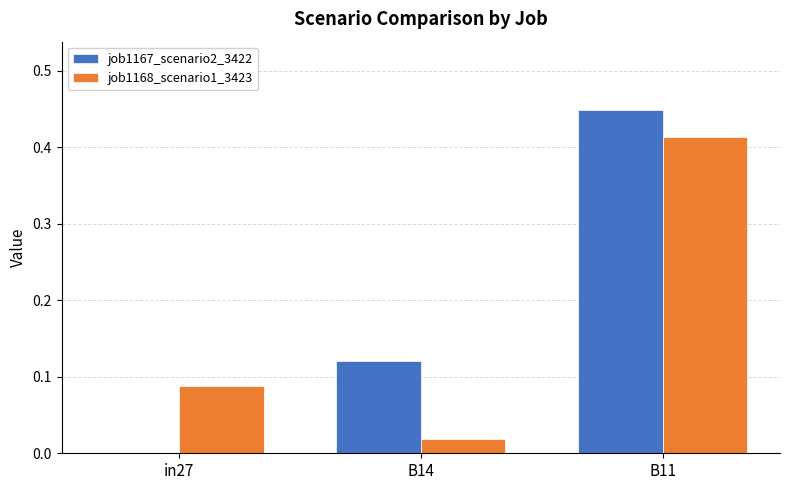

Which series has the largest total across all categories?

job1167_scenario2_3422